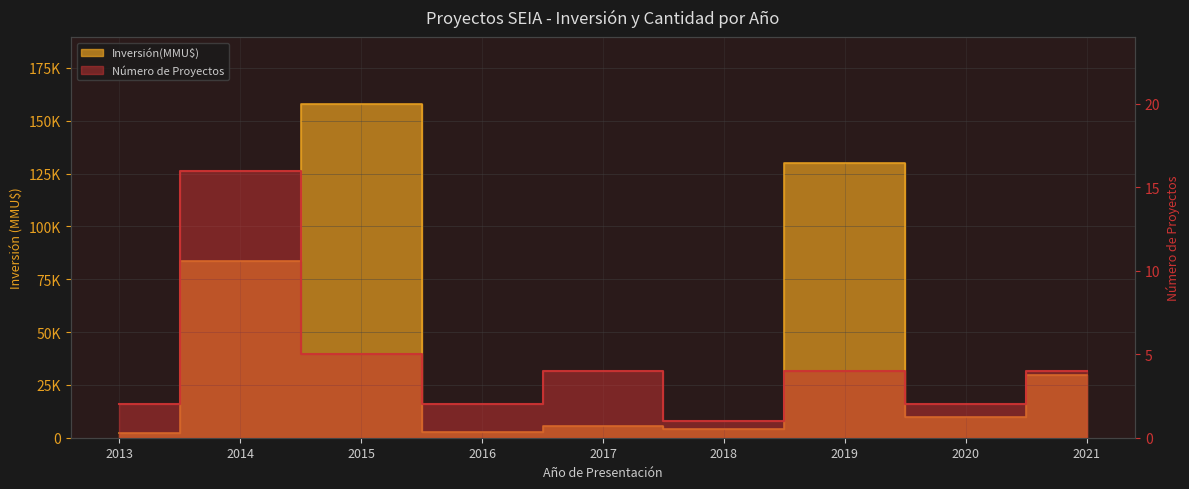

What is the total value across all series at 2014?

83576